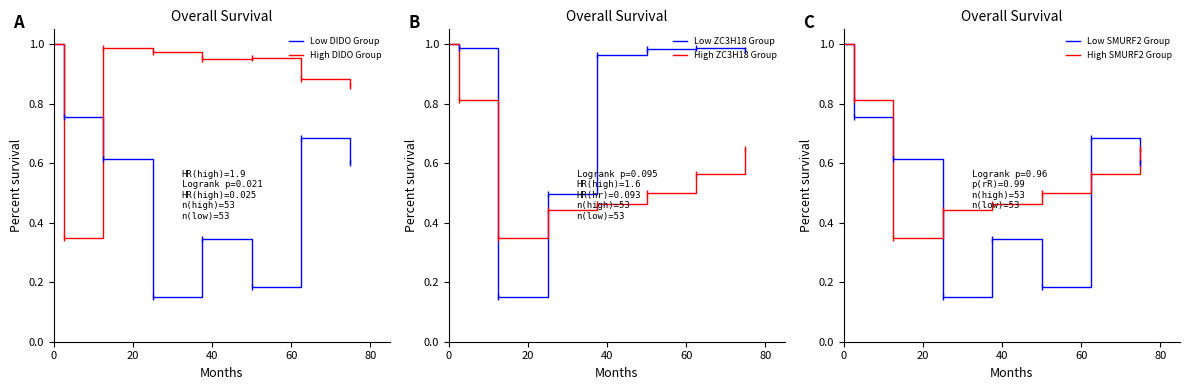

Between 0 and 40, which series saw the biggest shift?

Low ZC3H18 Group